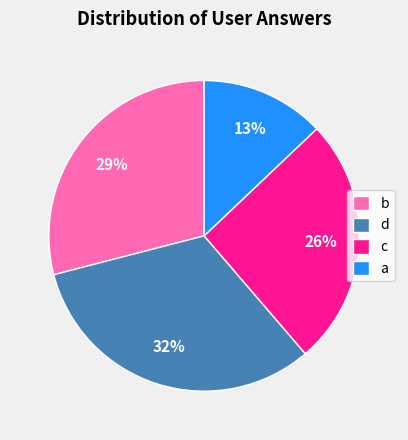

Approximately how many times larger is the value at a compared to b?

0.4